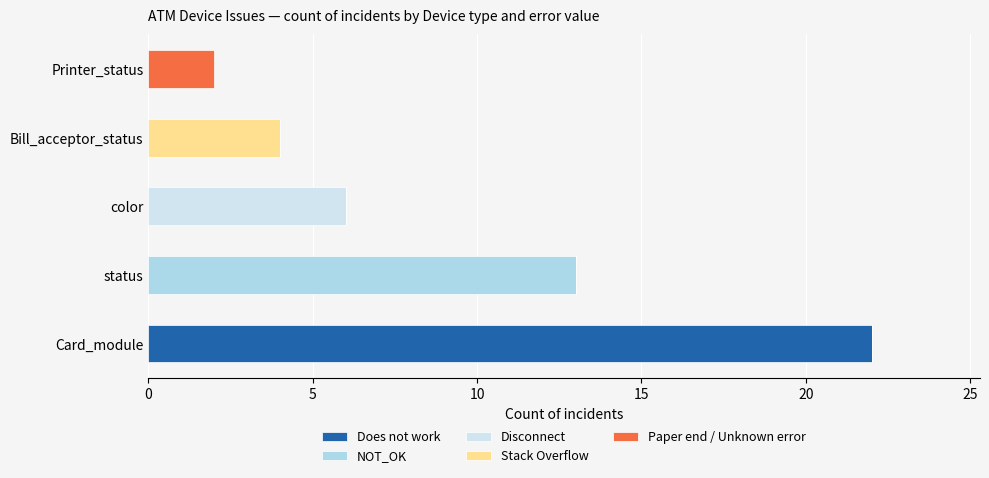

What is the maximum value for Does not work?

22